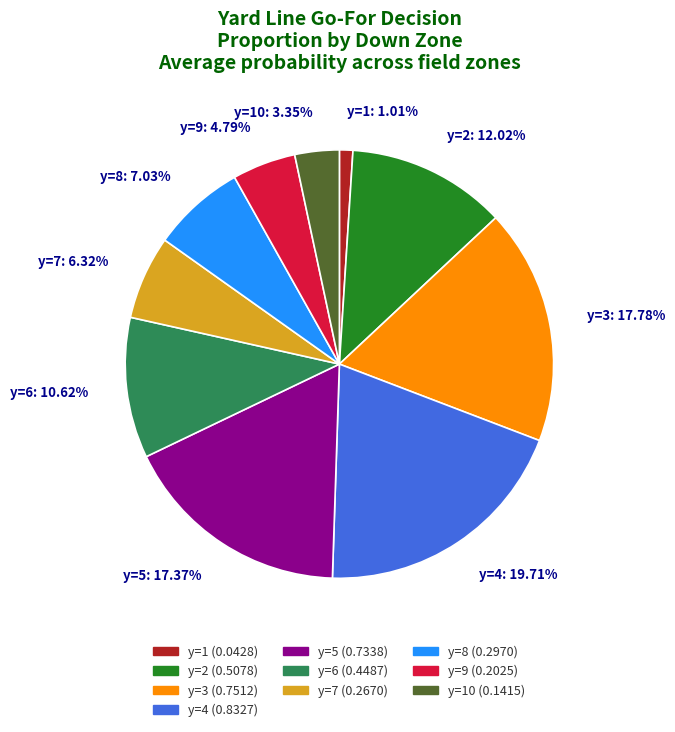

Which slice is the largest?

y=4: 19.71%